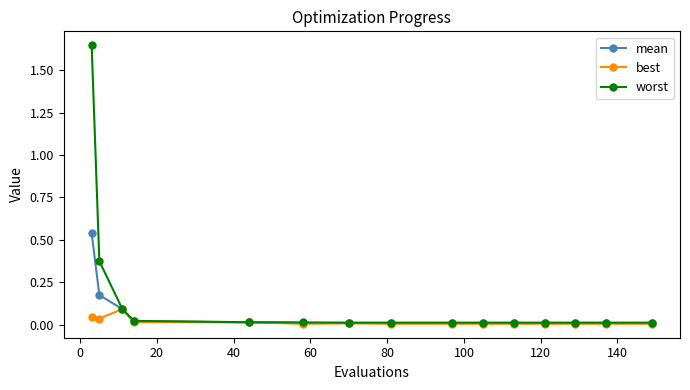

Which series has the largest total across all categories?

worst